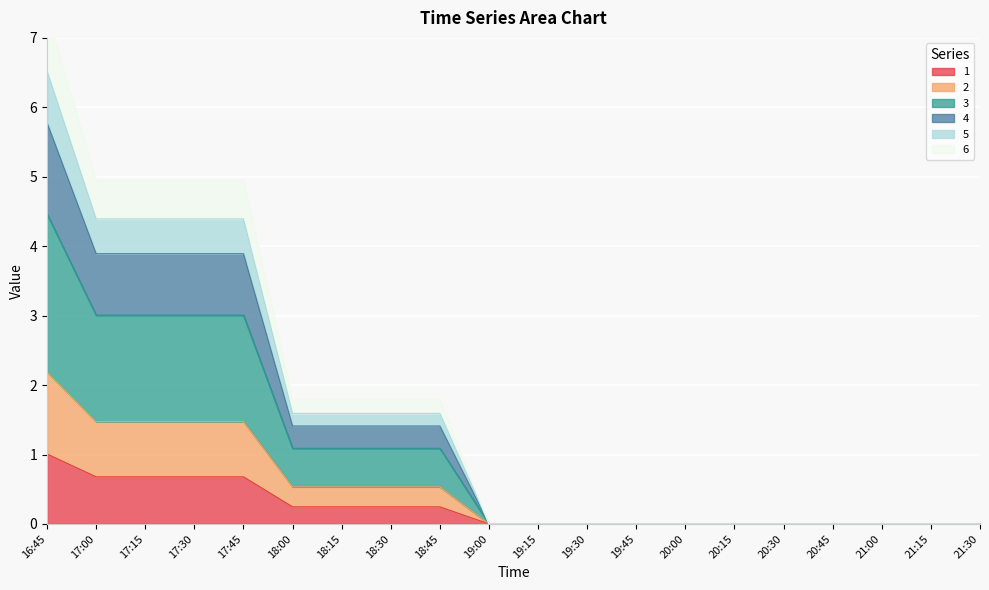

At which category is the sum across all series the highest?

16:45